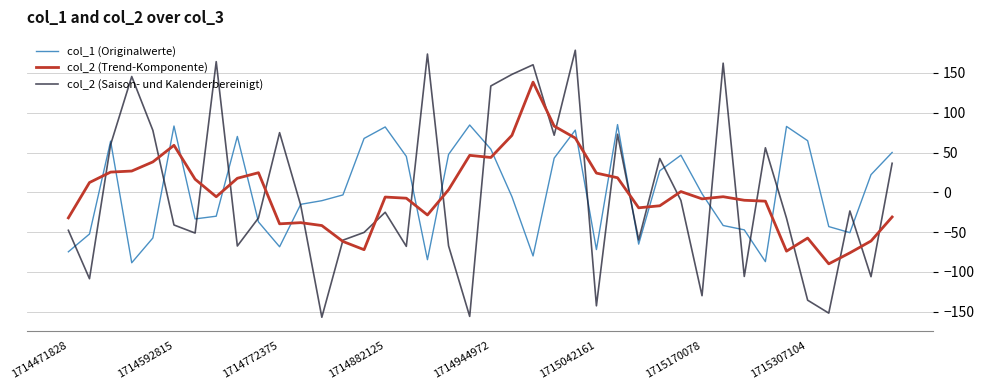

Which series has the widest spread of values?

col_2 (Saison- und Kalenderbereinigt)